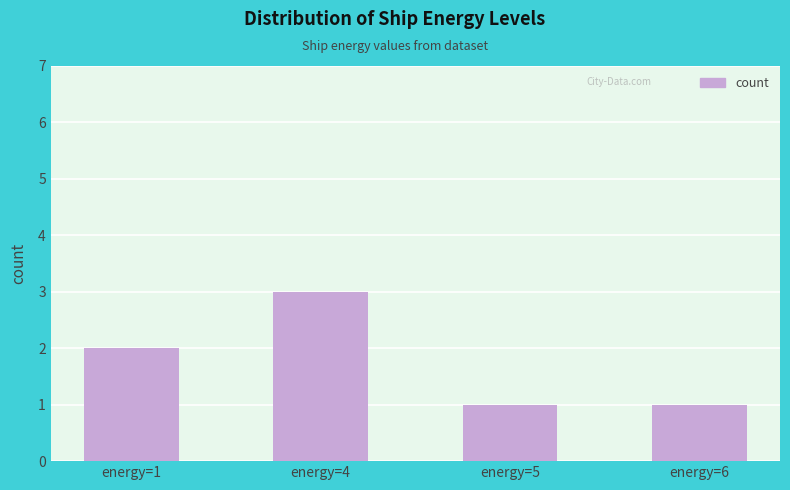

How many bars are there in total?

4